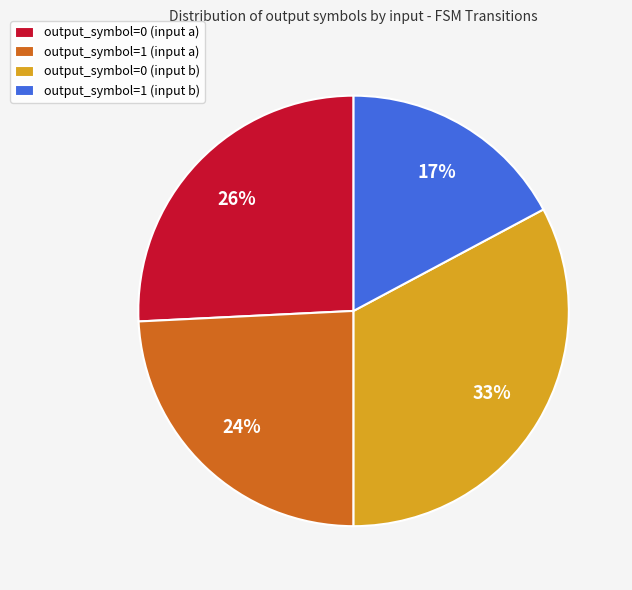

How many slices are in this pie chart?

4